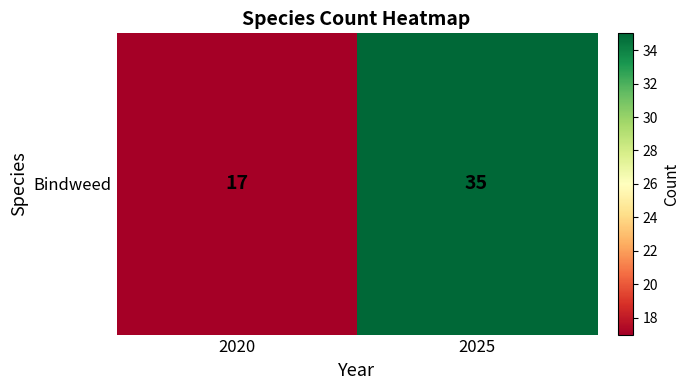

Between 2020 and 2025, which is larger?

2025